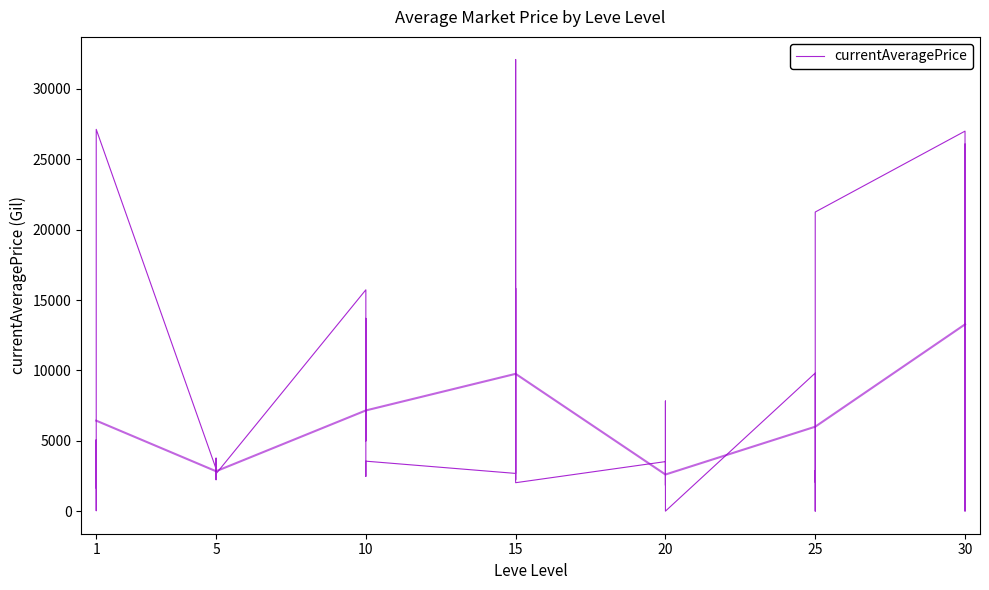

What is the maximum value shown in the chart?

32088.5